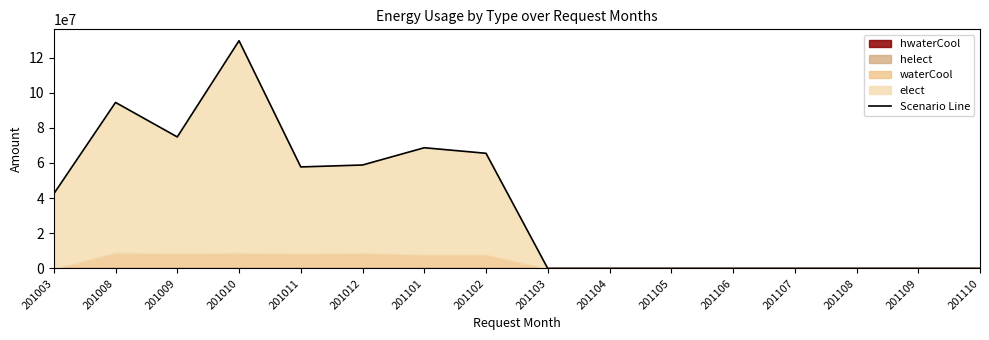

Reading left to right, transcribe all the data shown in this chart.

42468600	94444420	74823240	129546270	57760900	58862880	68676790	65519600	0	0	0	0	0	0	0	0